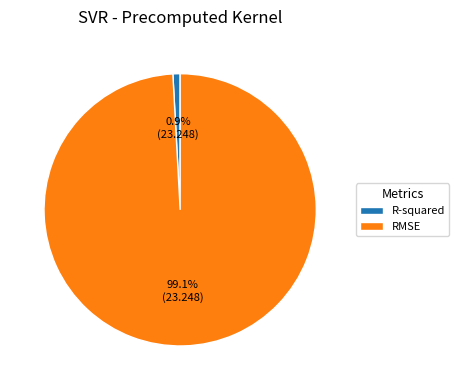

To the nearest percent, what is the difference between the R-squared and RMSE slice percentages?

98%